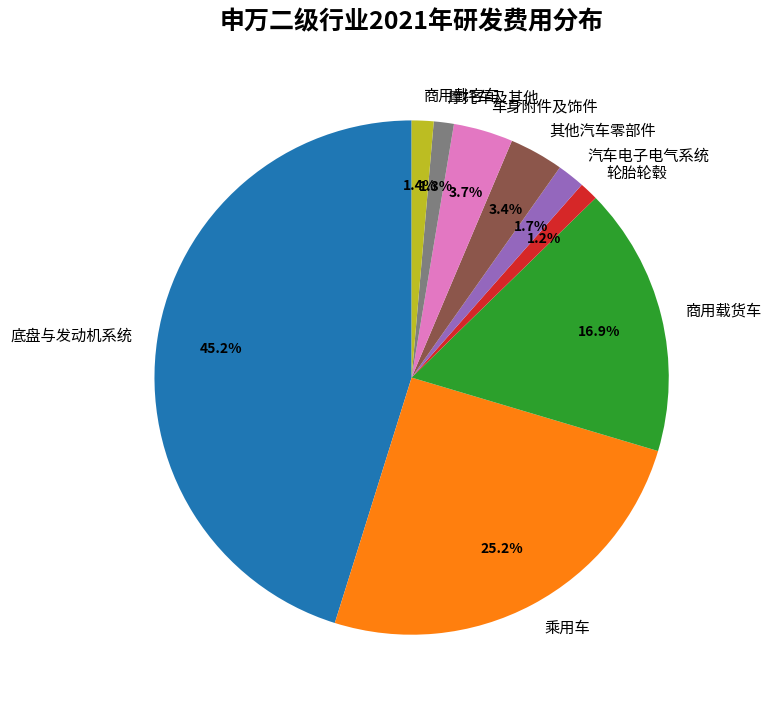

Which has a higher value, 乘用车 or 车身附件及饰件?

乘用车